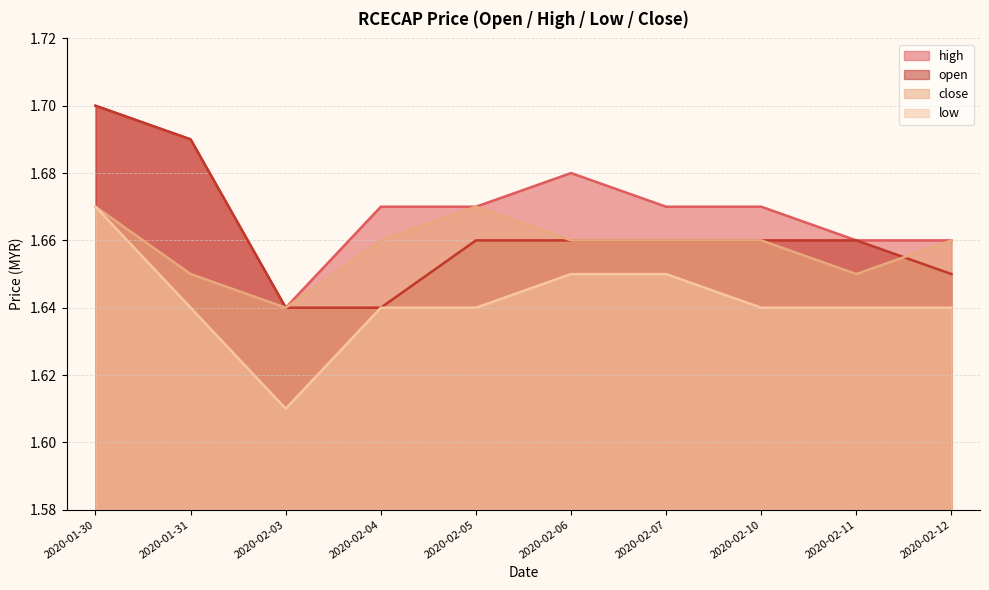

What position from the left is 2020-01-30?

1